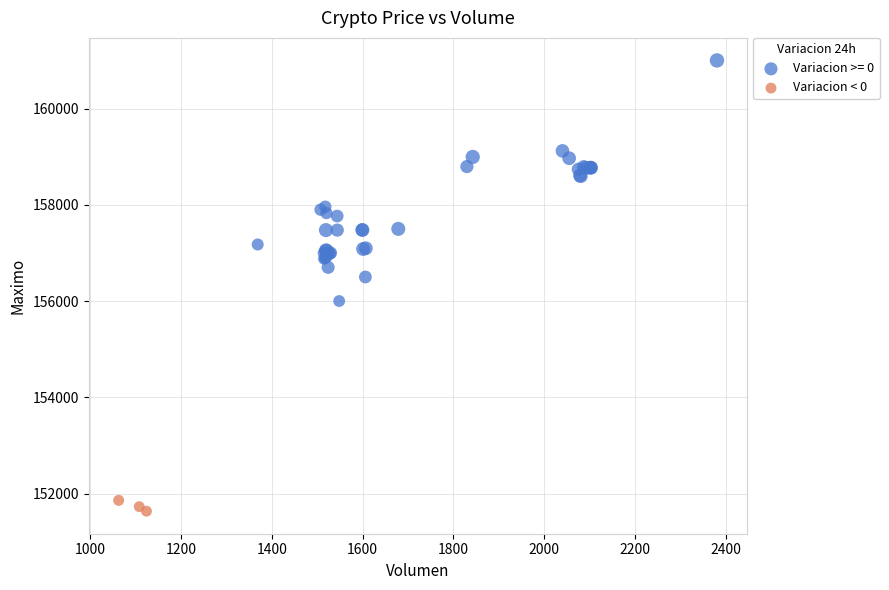

Which series contains the highest Y value?

Variacion >= 0